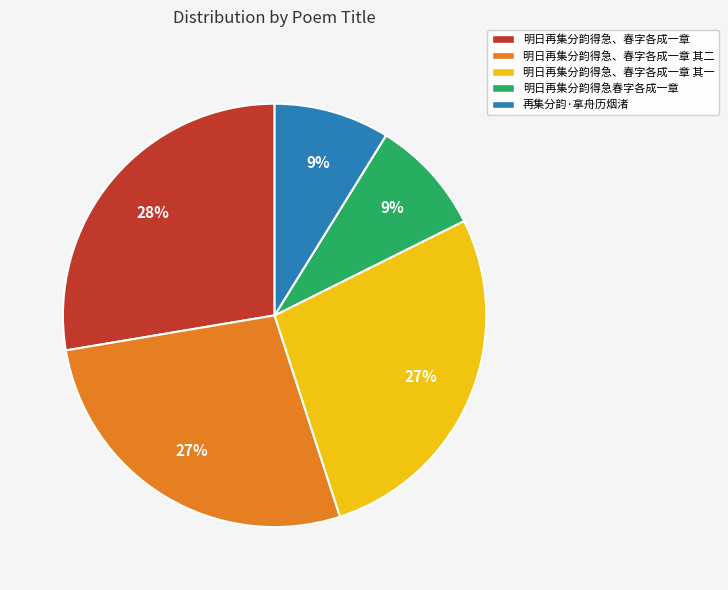

To the nearest percent, what percentage of the pie is 明日再集分韵得急、春字各成一章 其二?

27%